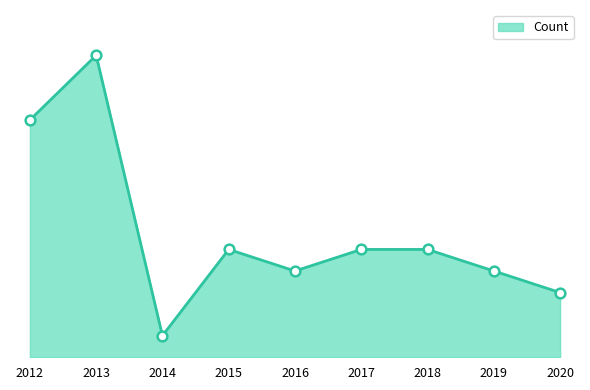

At which category does the chart reach its peak across all series?

2013